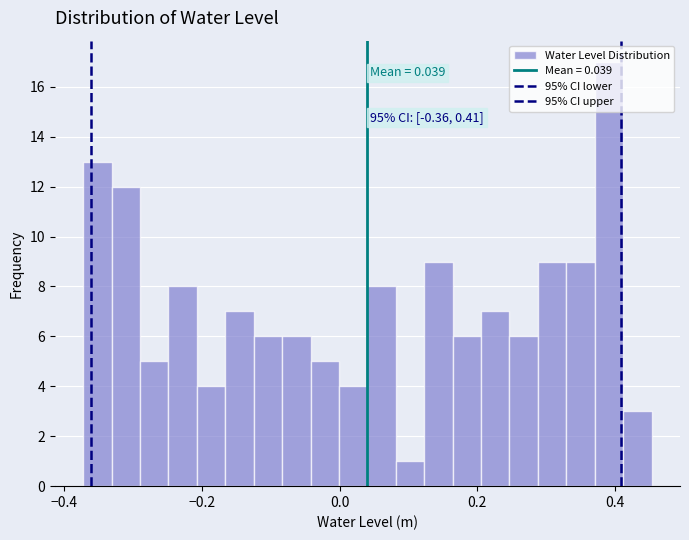

Read against the x-axis, roughly where is the centre of the tallest bar?

0.40